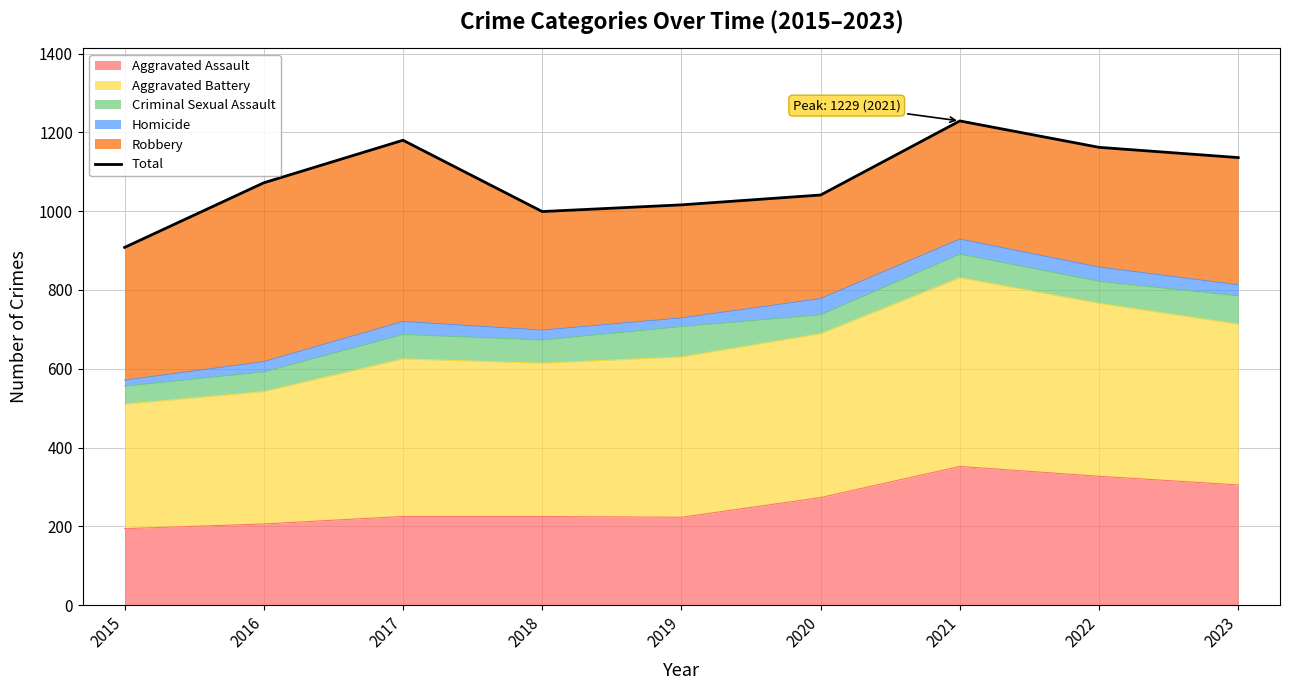

Which category has the highest value across all series?

2021